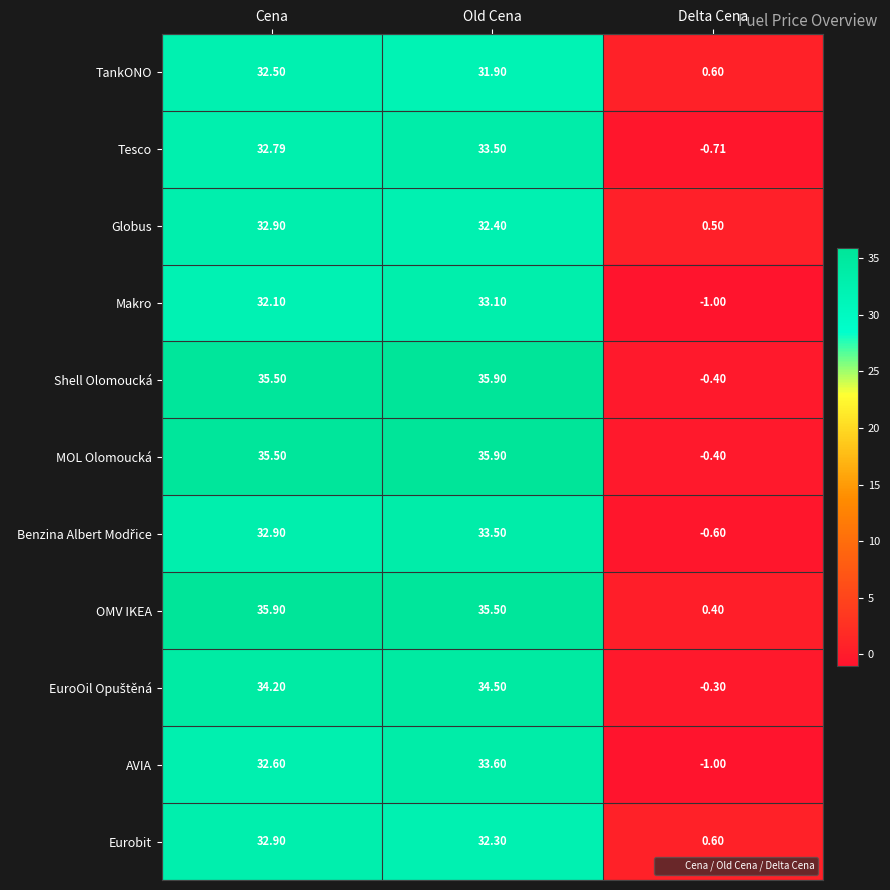

At how many categories does at least one series exceed 28?

2